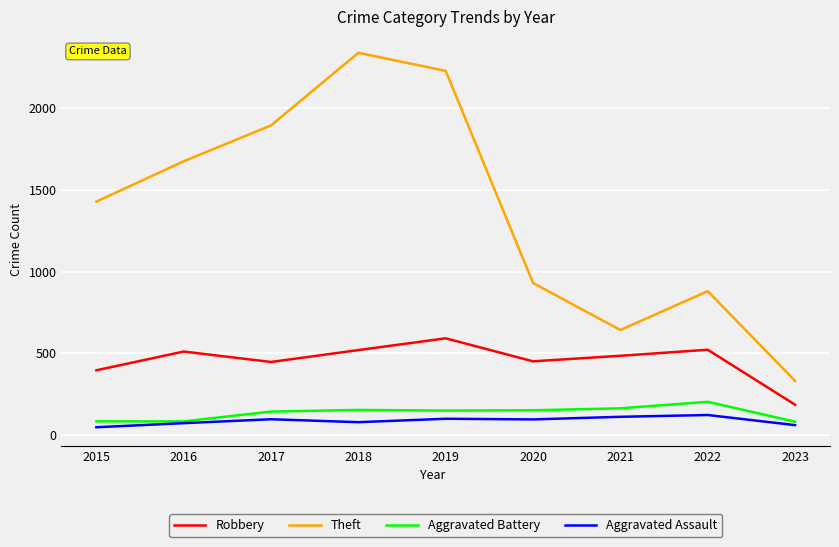

Which series changed the most between 2017 and 2019?

Theft